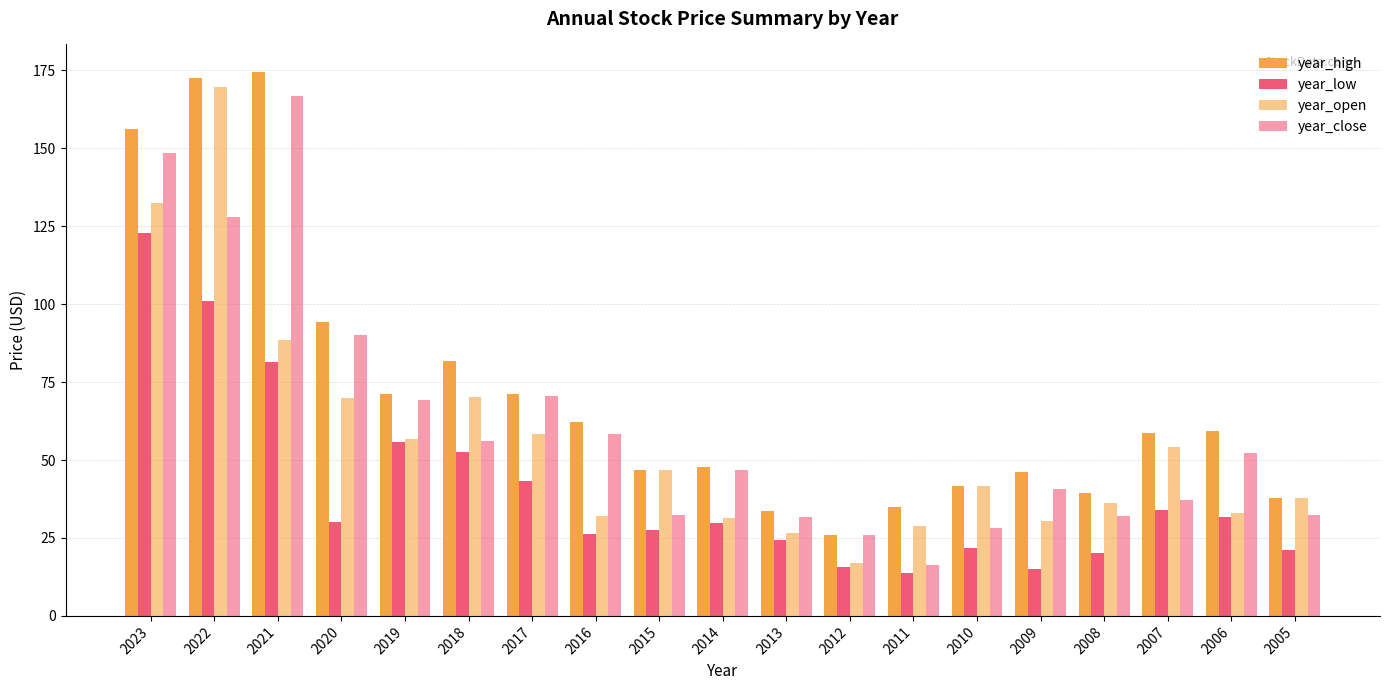

Rank the series by their maximum value, from highest to lowest.

year_high, year_open, year_close, year_low